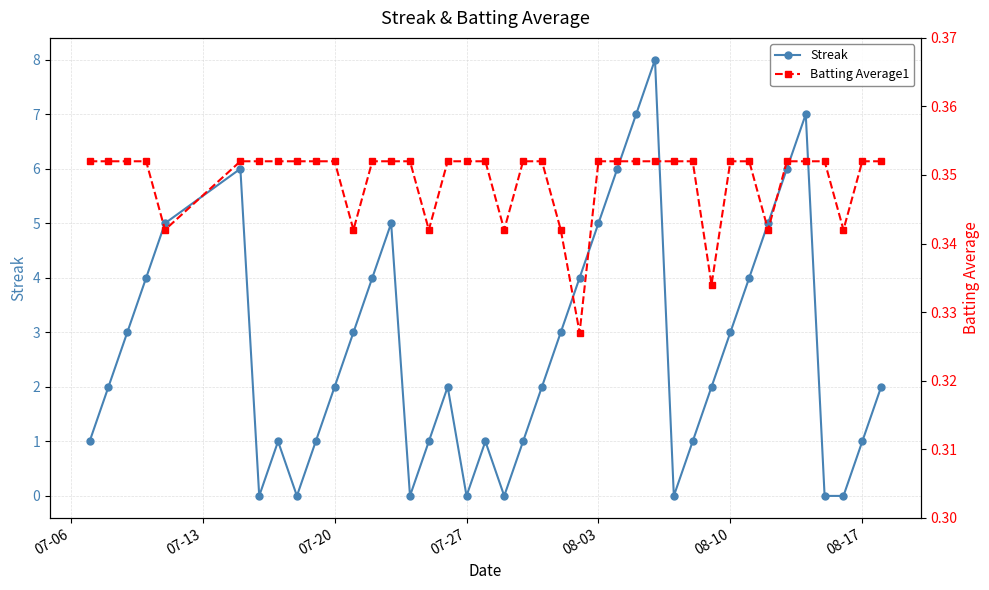

What is the maximum value for Streak?

8